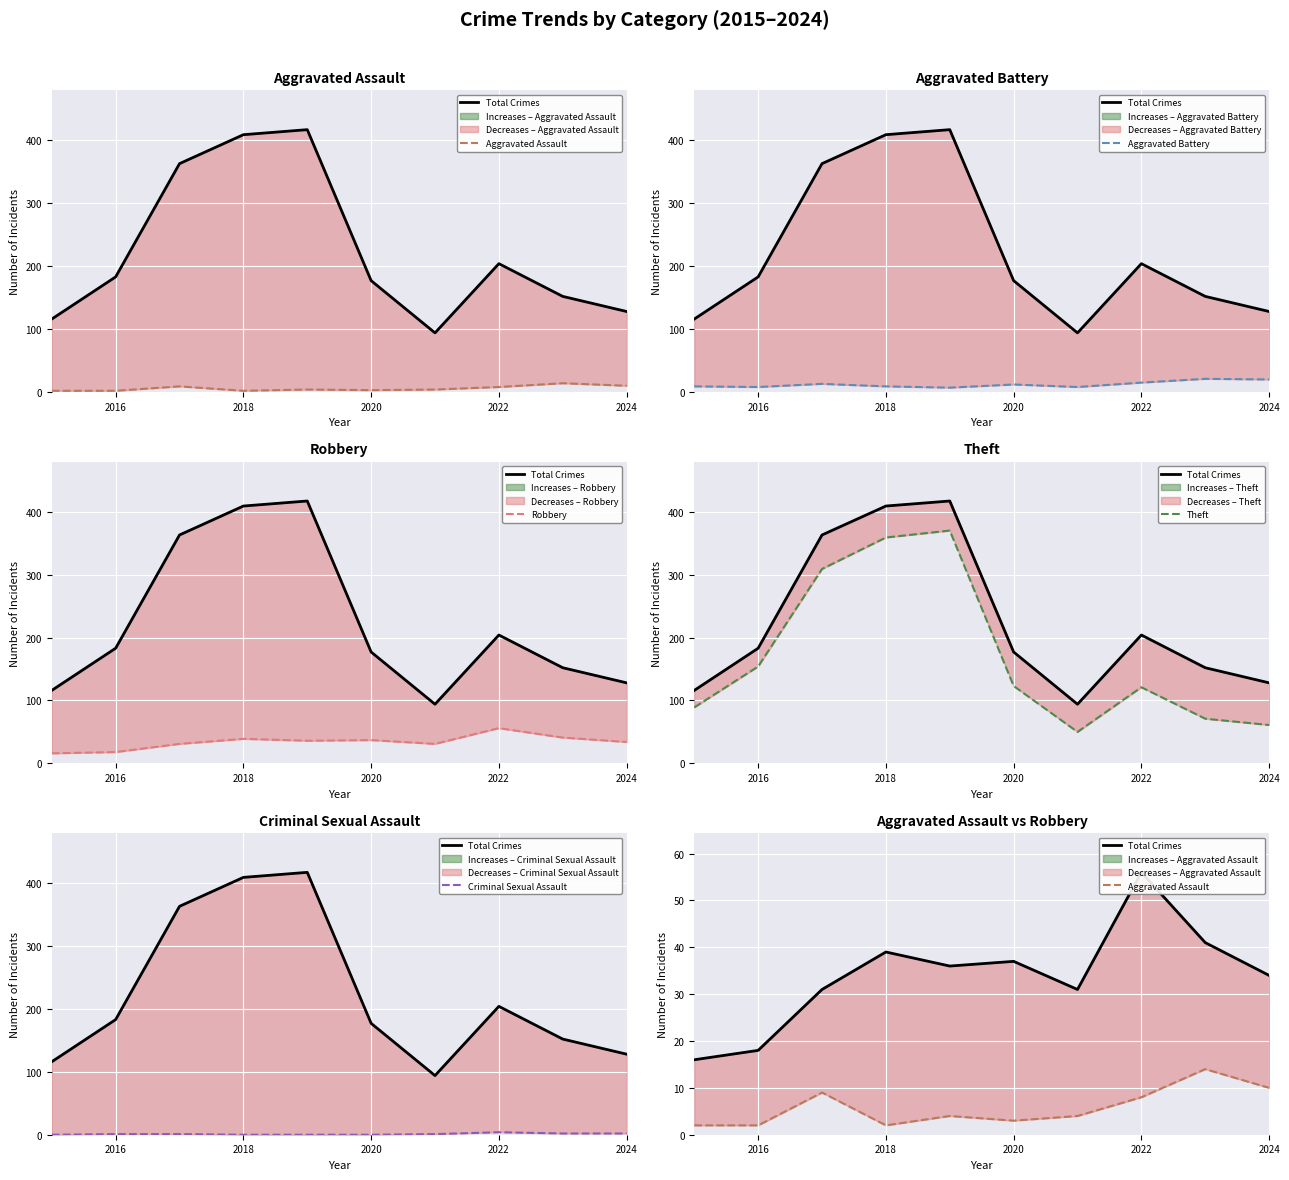

True or false: Criminal Sexual Assault has more than 0 points higher than both neighbors.

True